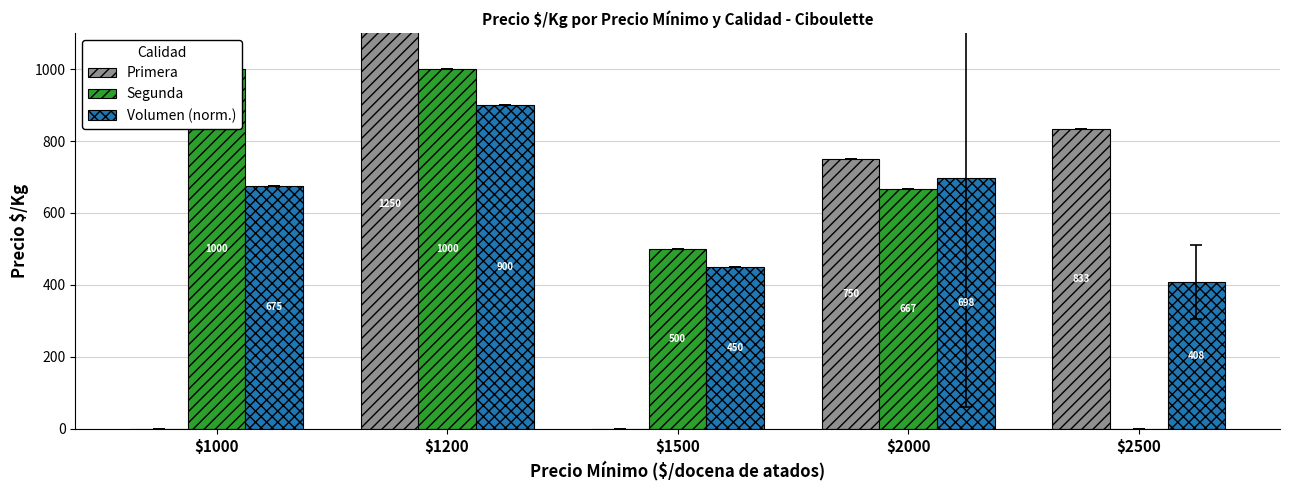

The Segunda series shows 1530.7 at $1200. True or false?

False